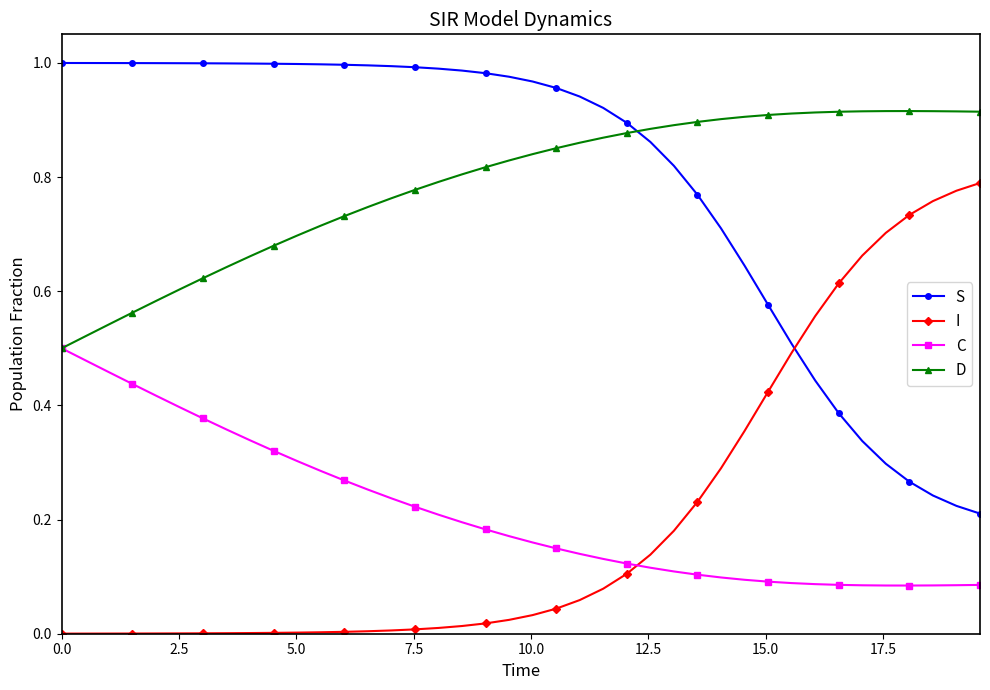

List the series in order of their peak value, highest first.

S, D, I, C